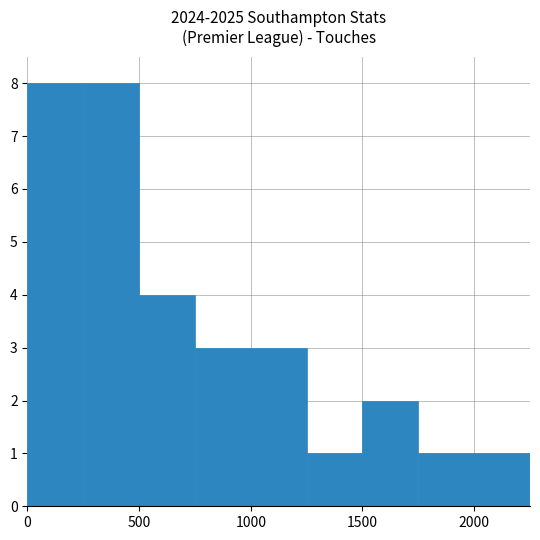

Approximately how many times larger is the value at N4 compared to N6?

1.5